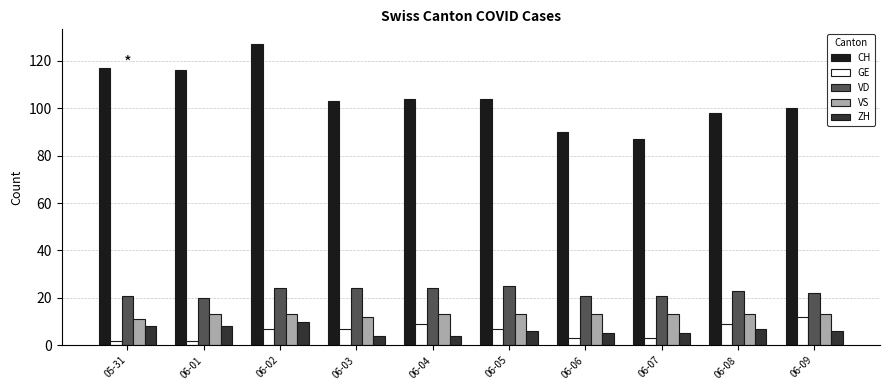

What is the sum of all GE values?

61